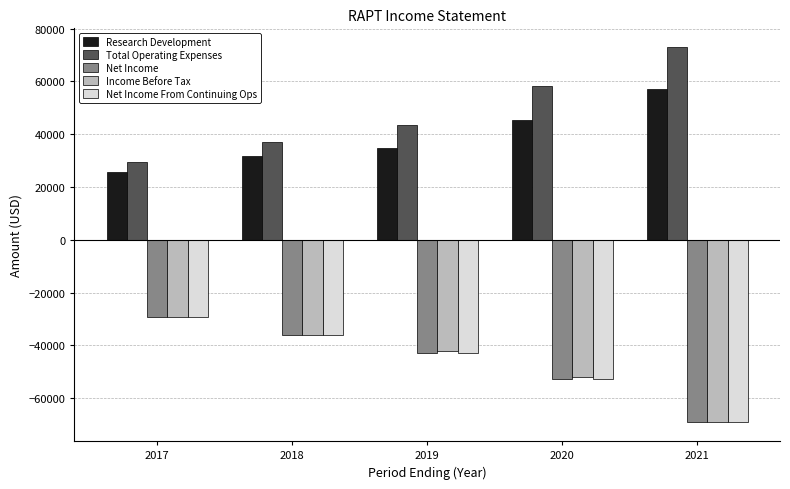

What are all the series names shown in the legend?

Research Development, Total Operating Expenses, Net Income, Income Before Tax, Net Income From Continuing Ops